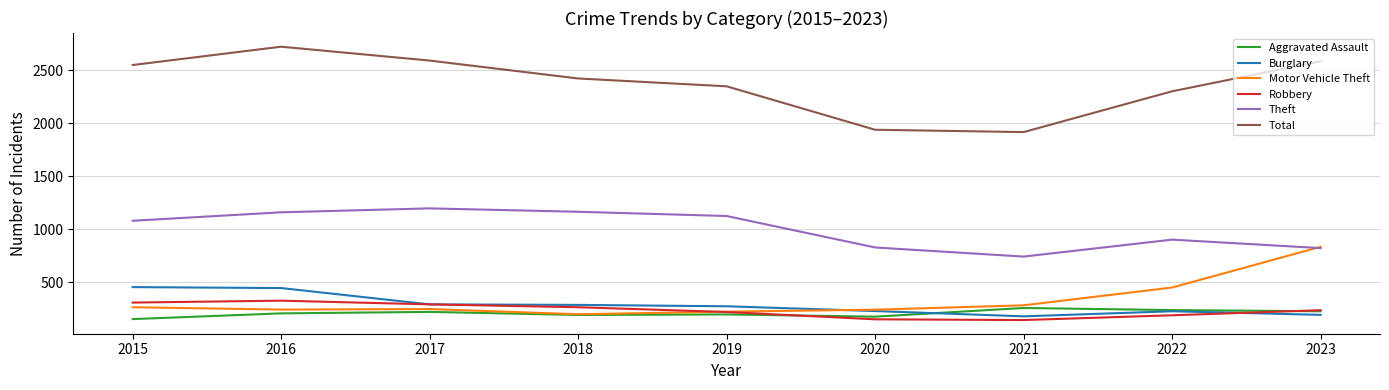

Is the value of Aggravated Assault at 2015 greater than the value of Burglary at 2018?

No